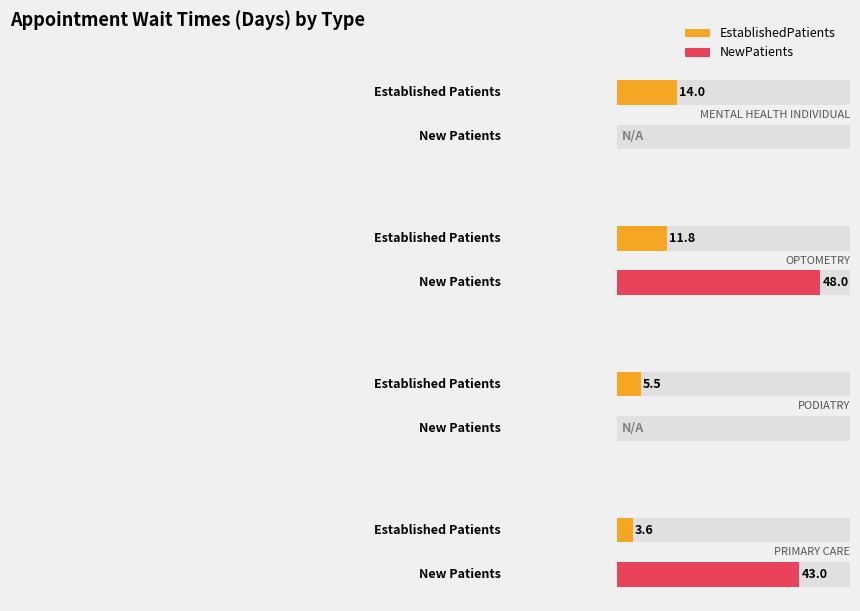

The chart shows a value of 2.0 at PODIATRY. True or false?

False